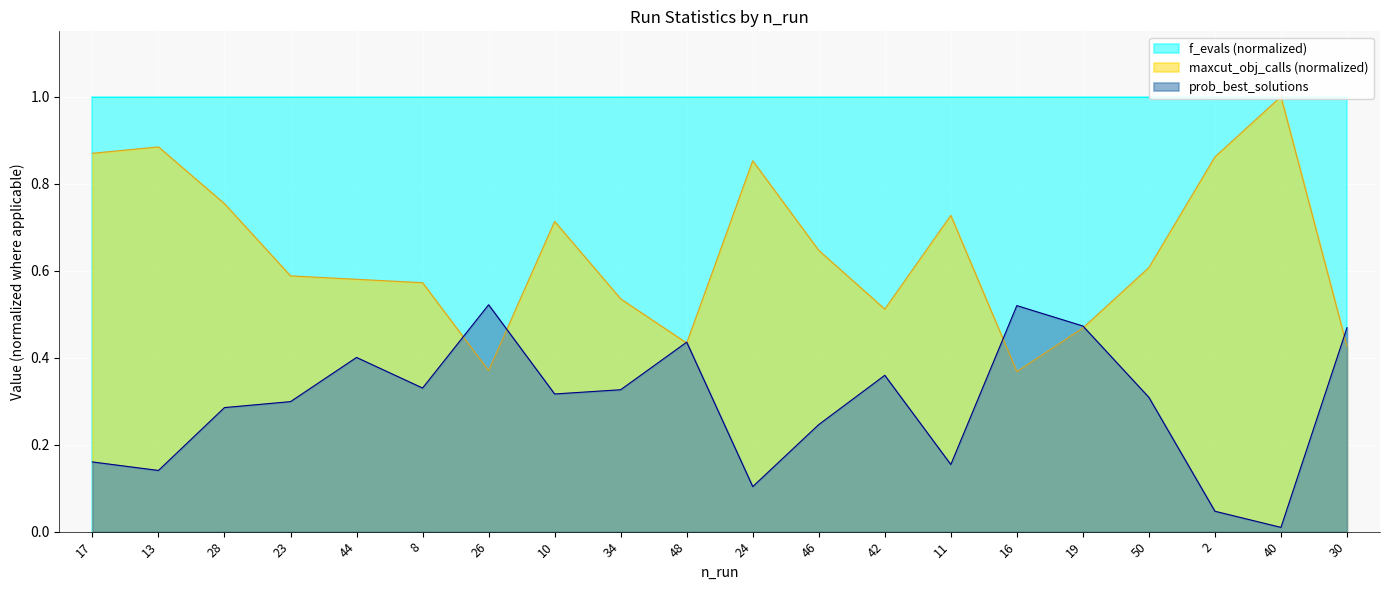

Which label corresponds to the largest value in the chart?

40